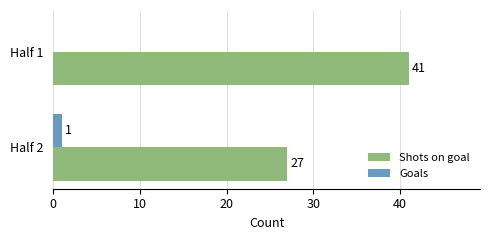

At which label does Goals reach its peak?

Half 2